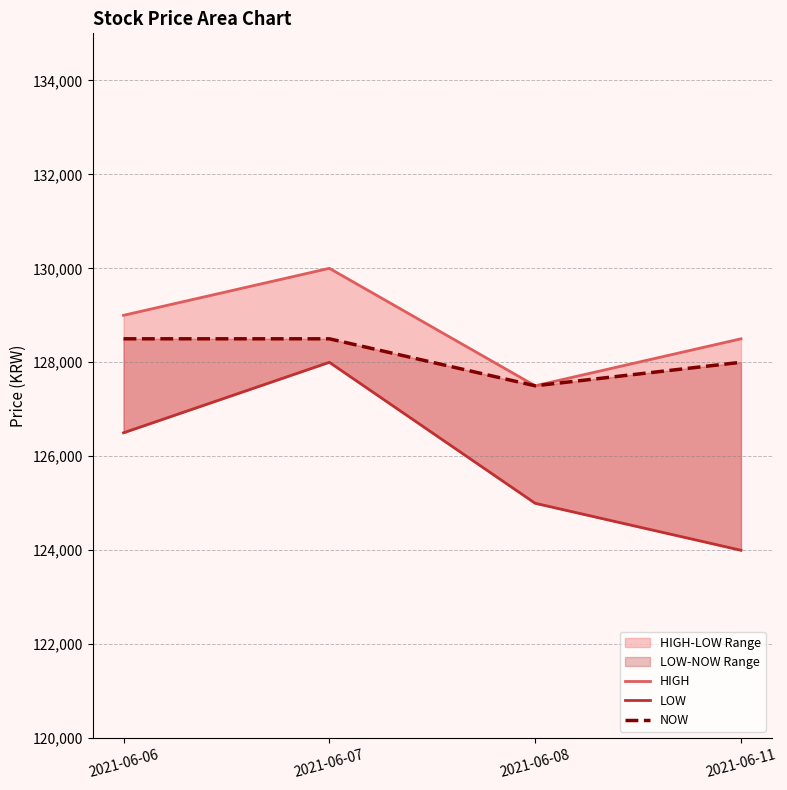

True or false: NOW has a value of 187594 at 2021-06-06.

False